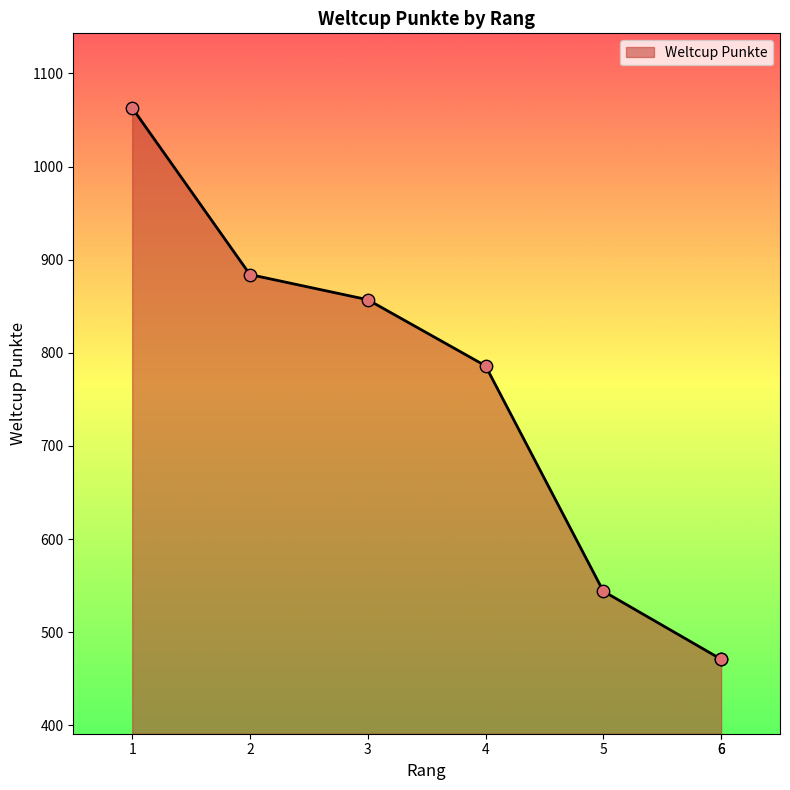

What is the change in value from 3 to 6?

-386